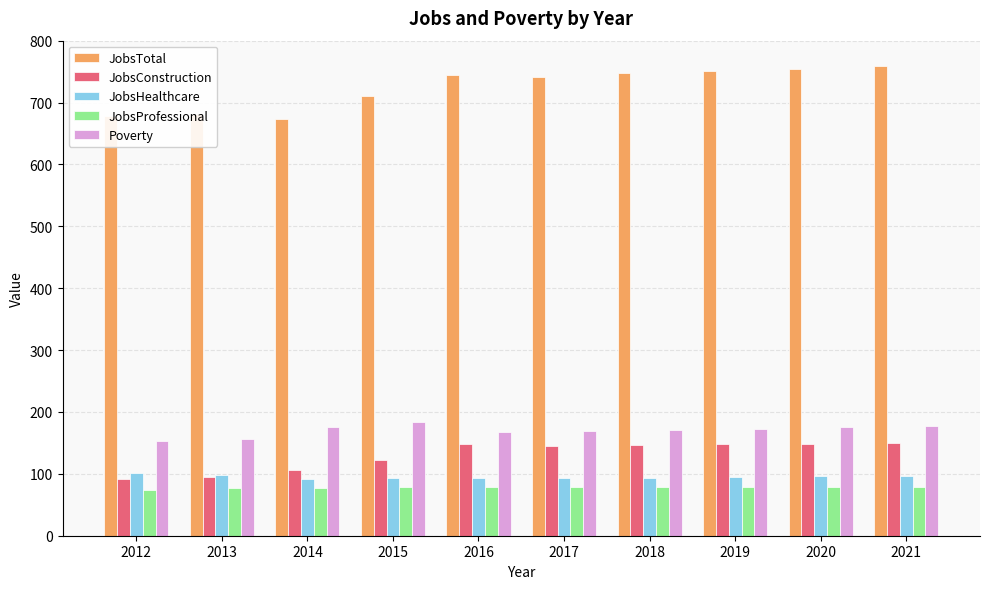

What is the value of the JobsProfessional bar at the 10th from the left?

79